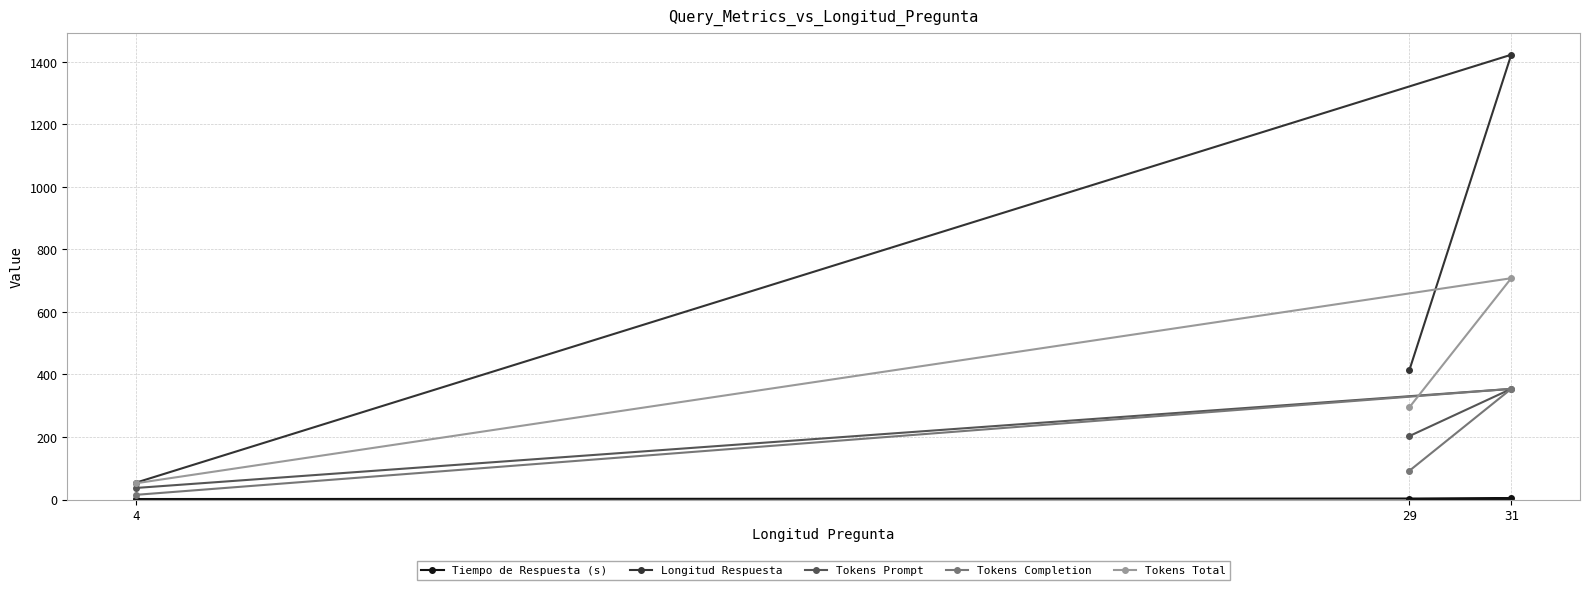

What is the sum of all Tokens Prompt values?

594.0